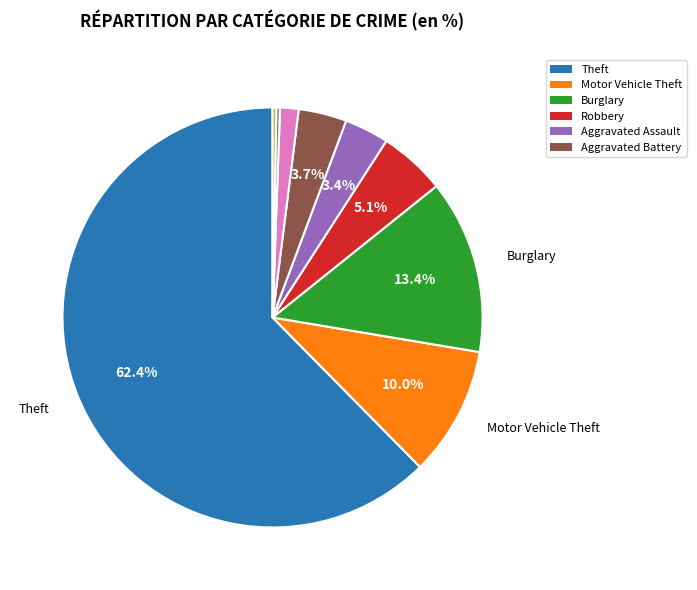

Does any single category account for the majority?

Yes